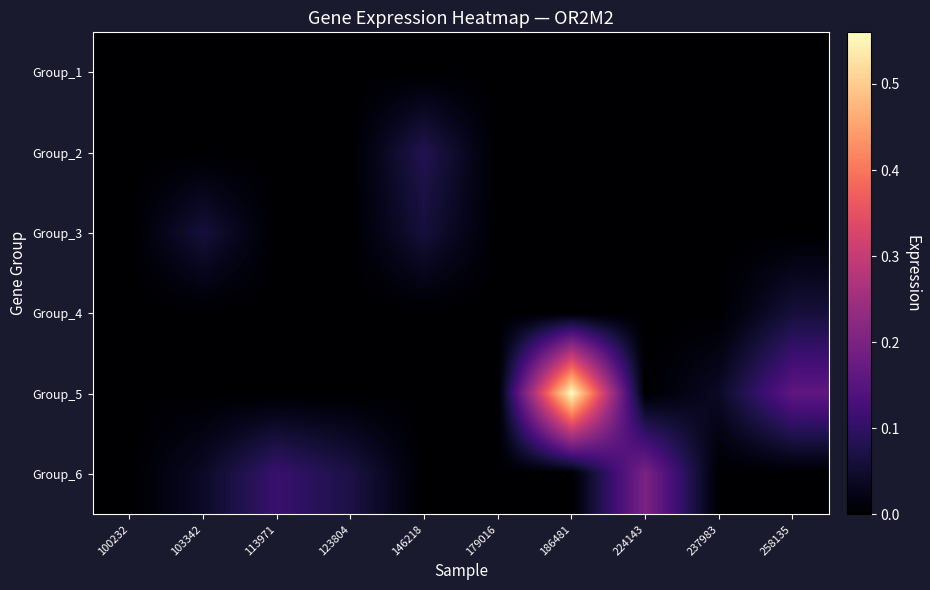

What is the difference between the highest and lowest values at 186481?

0.6